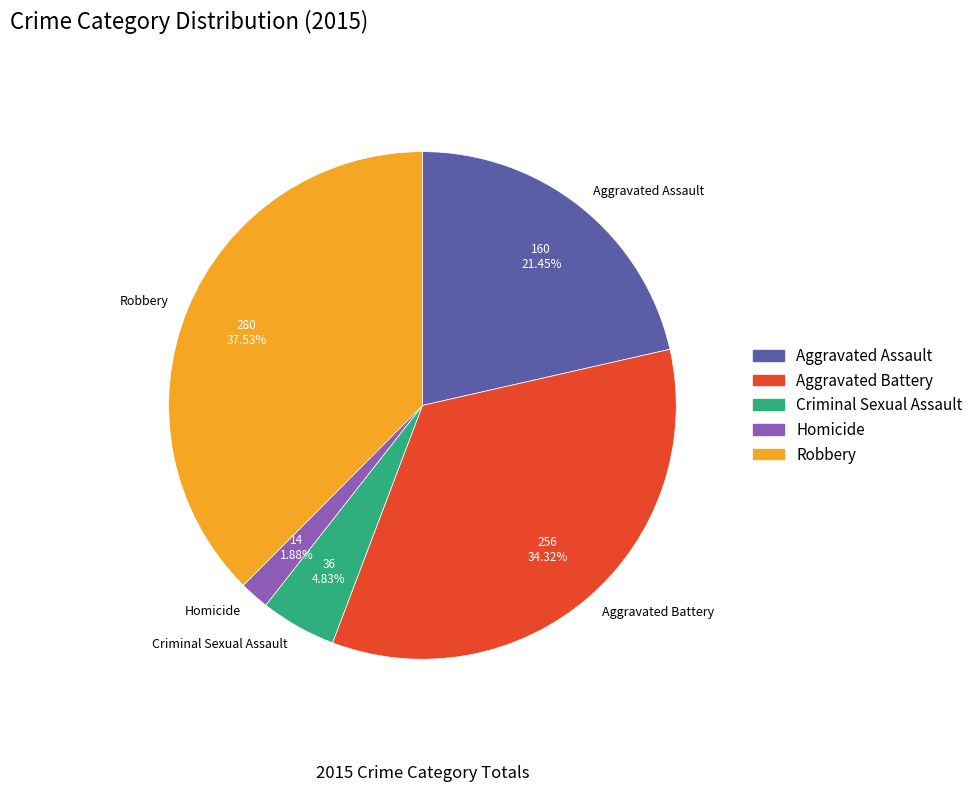

How many segments does this pie chart have?

5